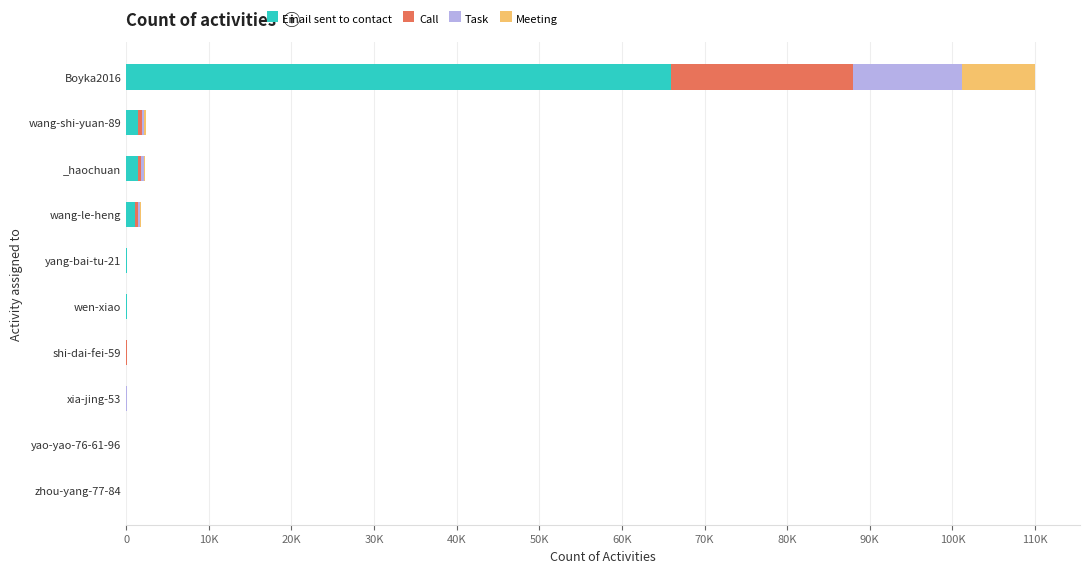

What is the difference between the maximum and minimum values in the Meeting series?

8794.1